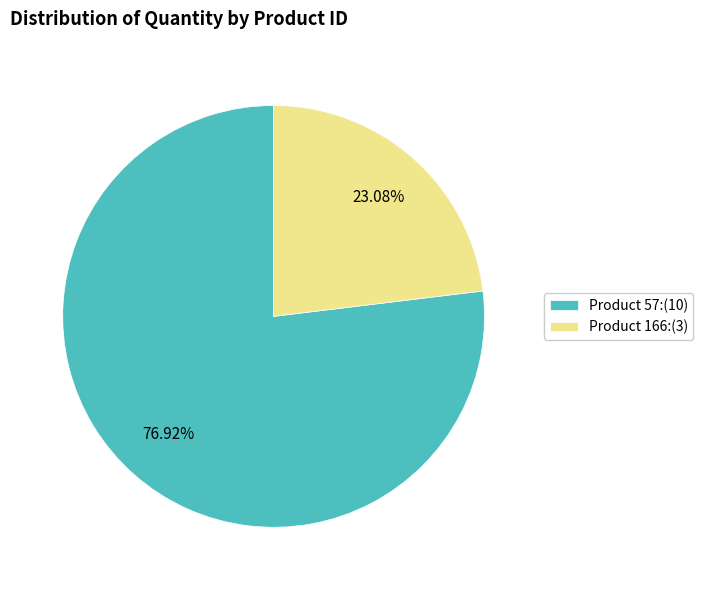

Is the sum of Product 166:(3) and Product 57:(10) greater than half?

Yes